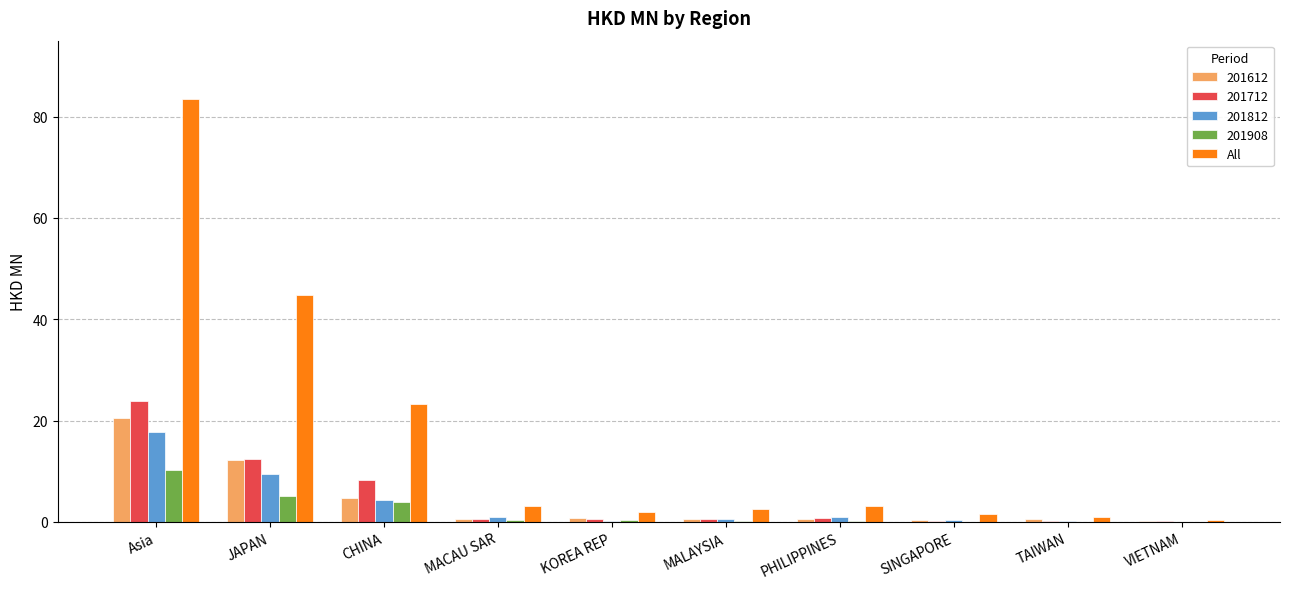

What is the sum of all 201712 values?

47.5